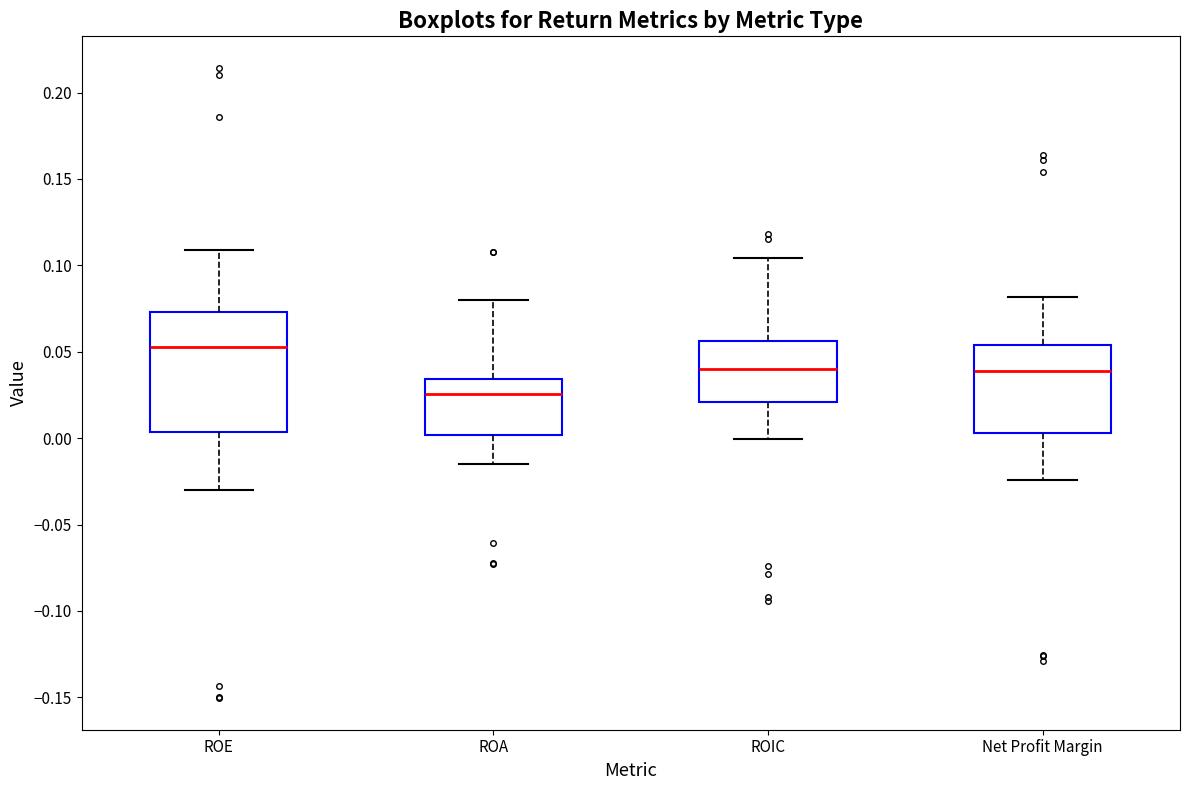

Reading left to right, read every box against the y-axis: the position of its median line, the range the box covers, and the ends of its whiskers. The values are not printed on the chart, so give them approximately, as read against the axis.

ROE: median 0.055, box 0.005 to 0.075, whiskers -0.030 to 0.110
ROA: median 0.025, box 0.000 to 0.035, whiskers -0.015 to 0.080
ROIC: median 0.040, box 0.020 to 0.055, whiskers 0.000 to 0.105
Net Profit Margin: median 0.040, box 0.005 to 0.055, whiskers -0.025 to 0.080